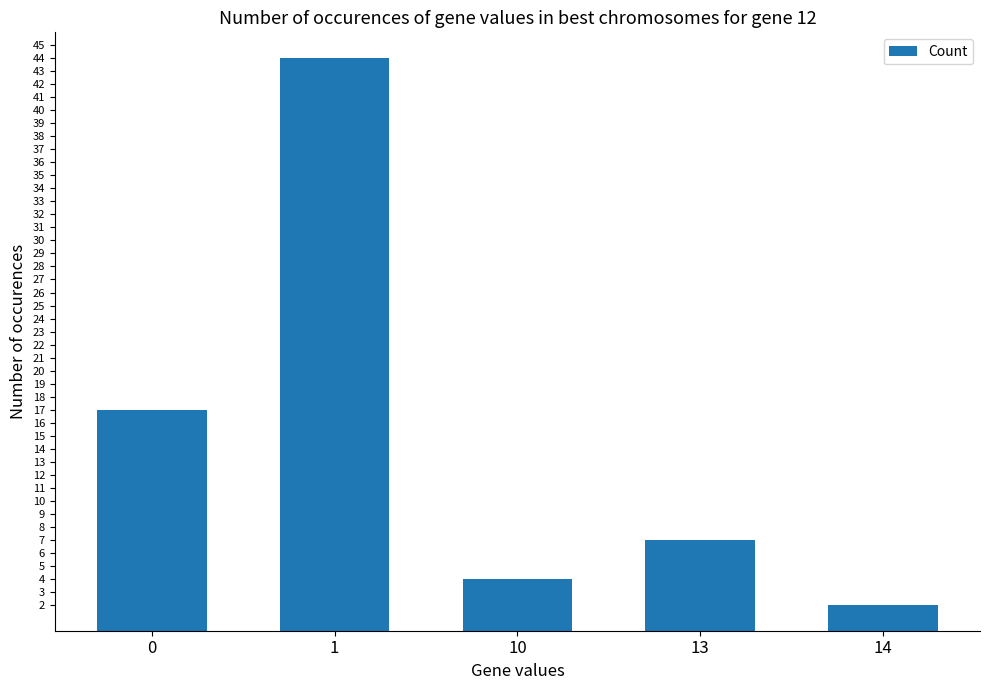

What is the average value?

15